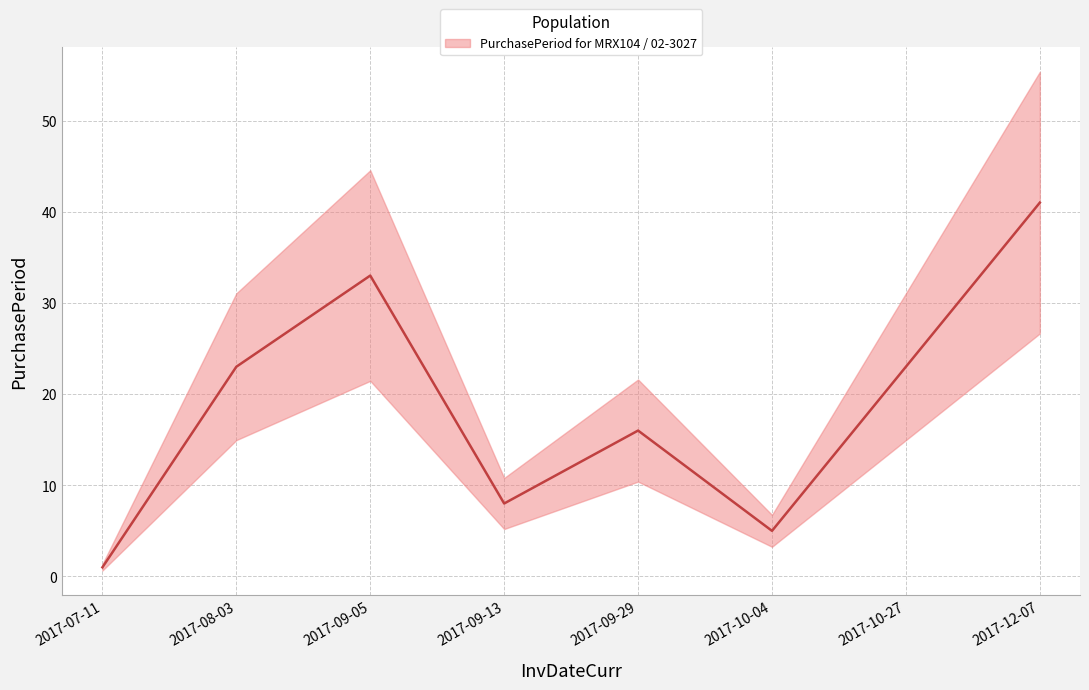

The chart shows a value of 5 at 2017-10-04. True or false?

True